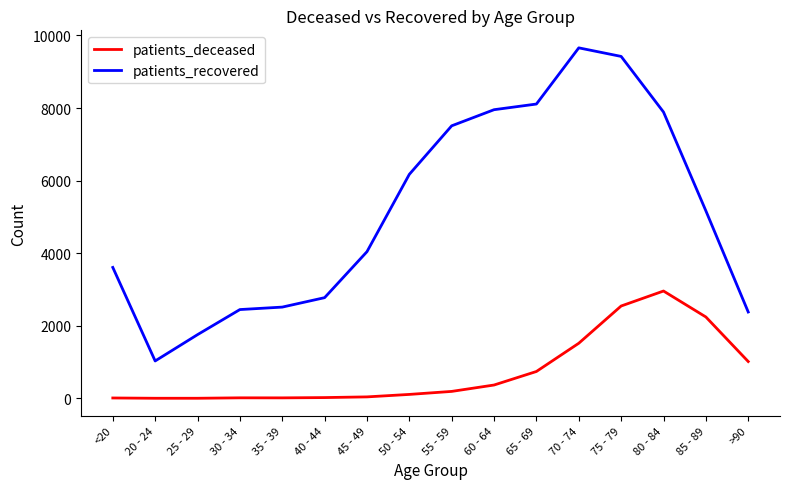

How many lines are shown in the chart?

2